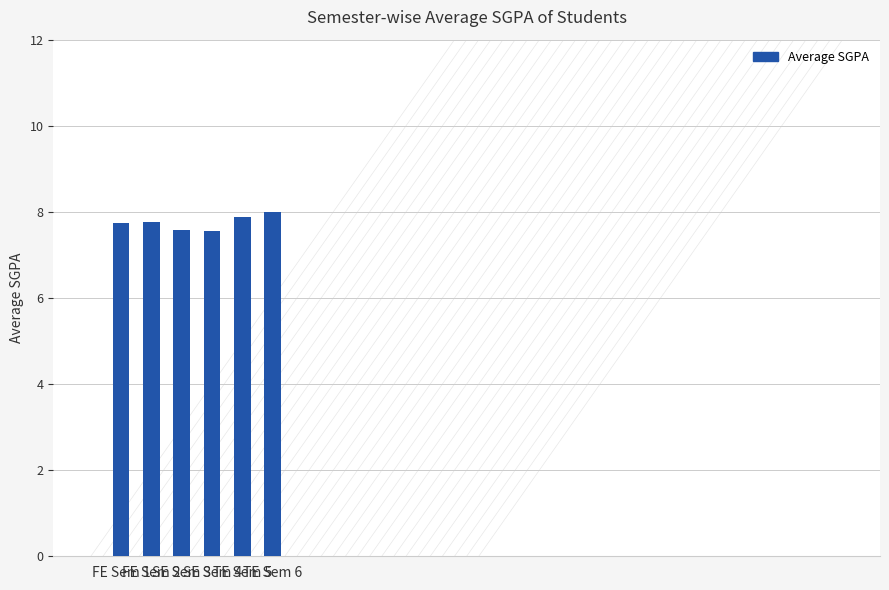

How many bars are there in total?

6